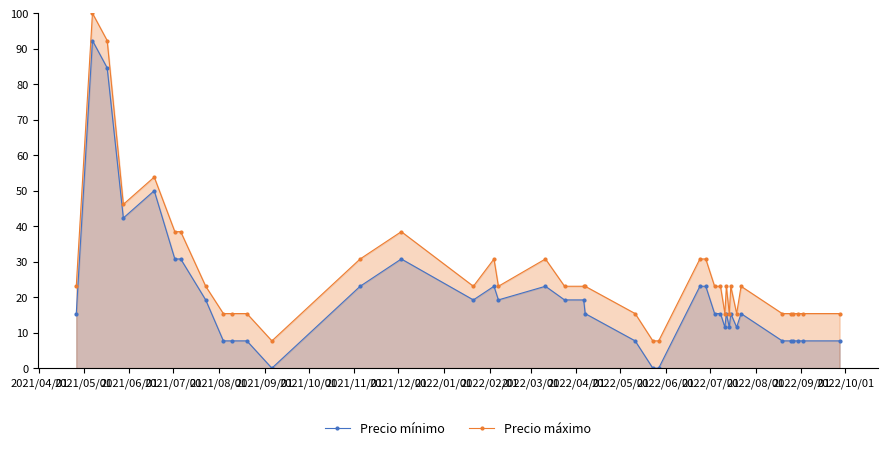

What is the value of the Precio mínimo point at the 1st from the left?

15.4